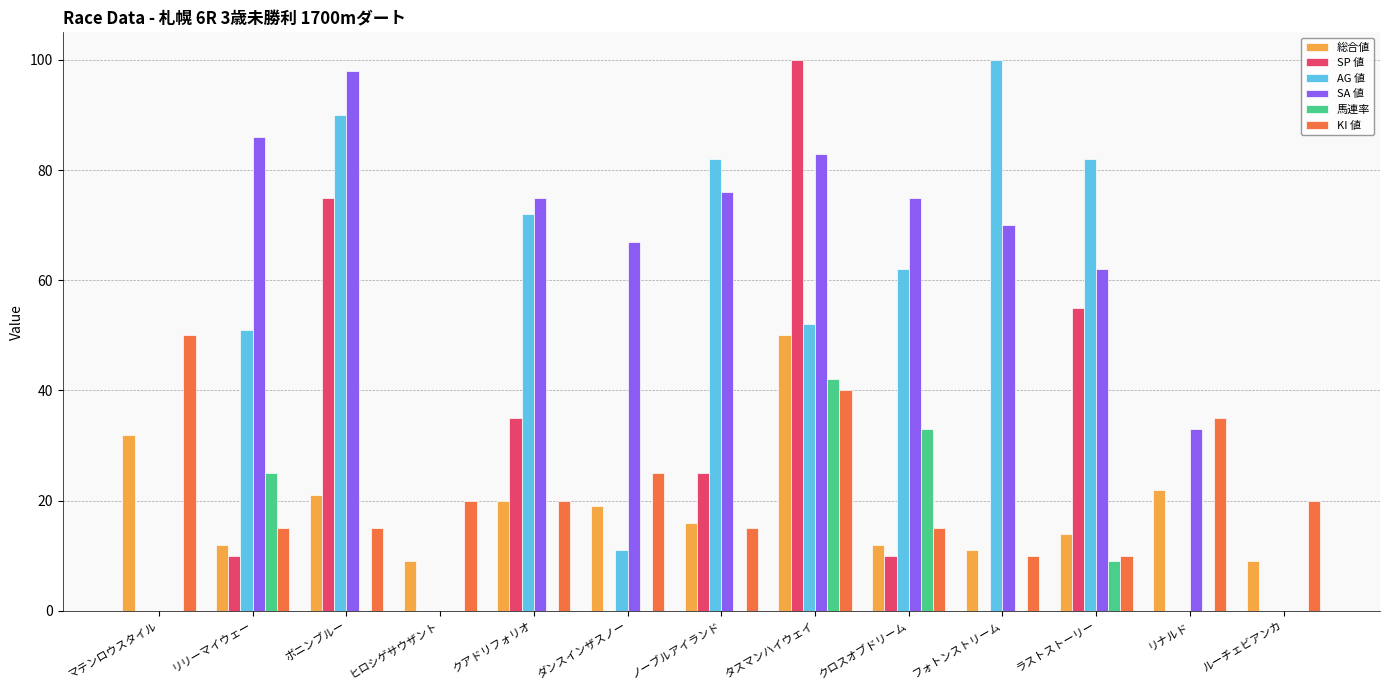

Which series changed the most between ノーブルアイランド and クロスオブドリーム?

馬連率